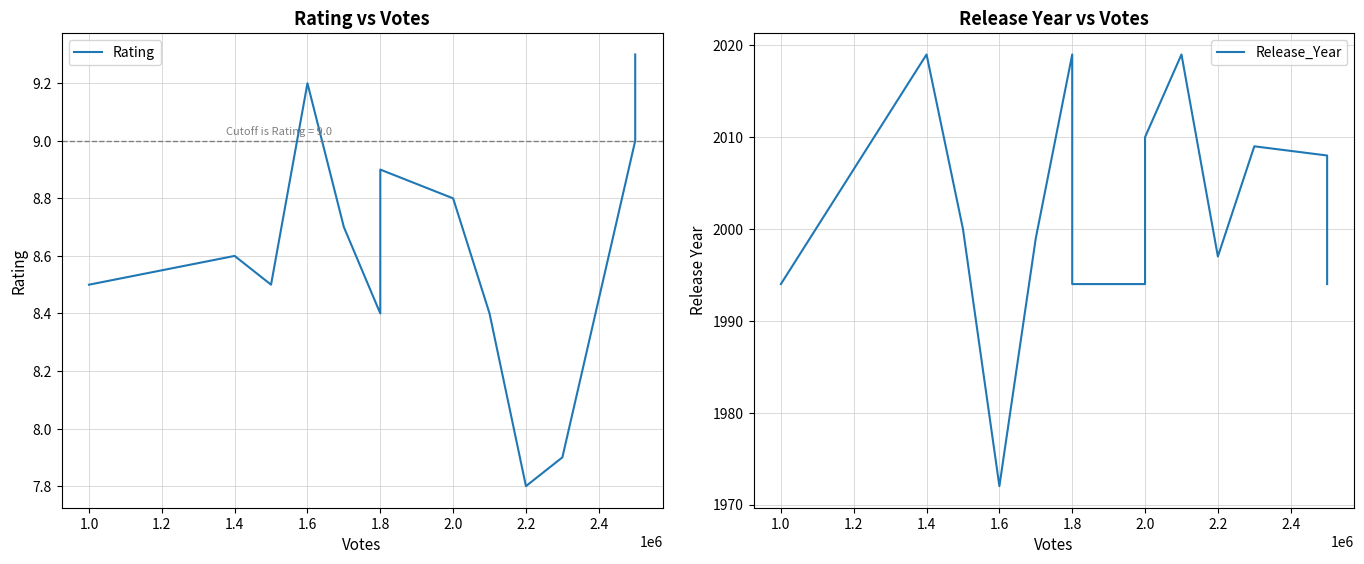

What are all the series names shown in the legend?

Rating, Release_Year